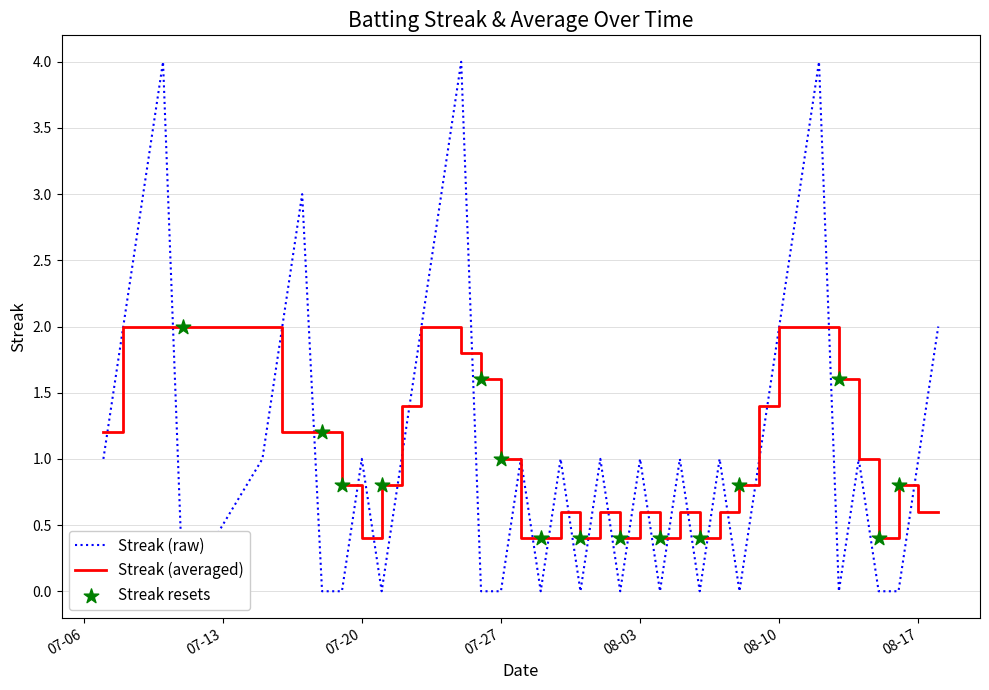

What is the maximum value for Streak (averaged)?

2.0